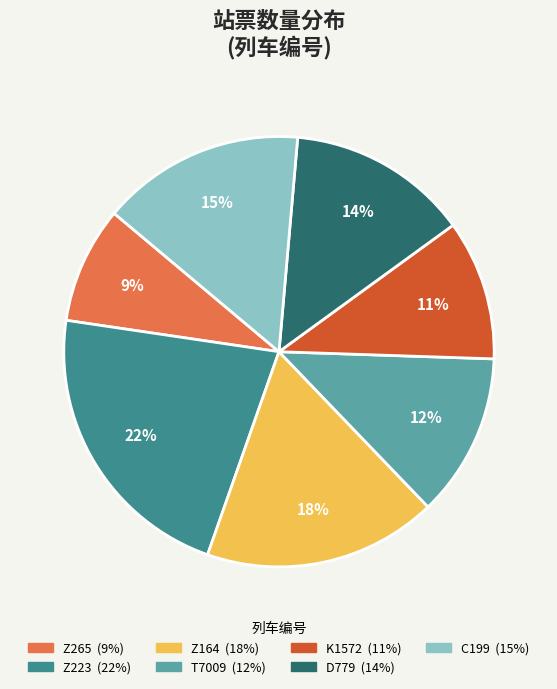

To the nearest percent, what portion does T7009 represent?

12%